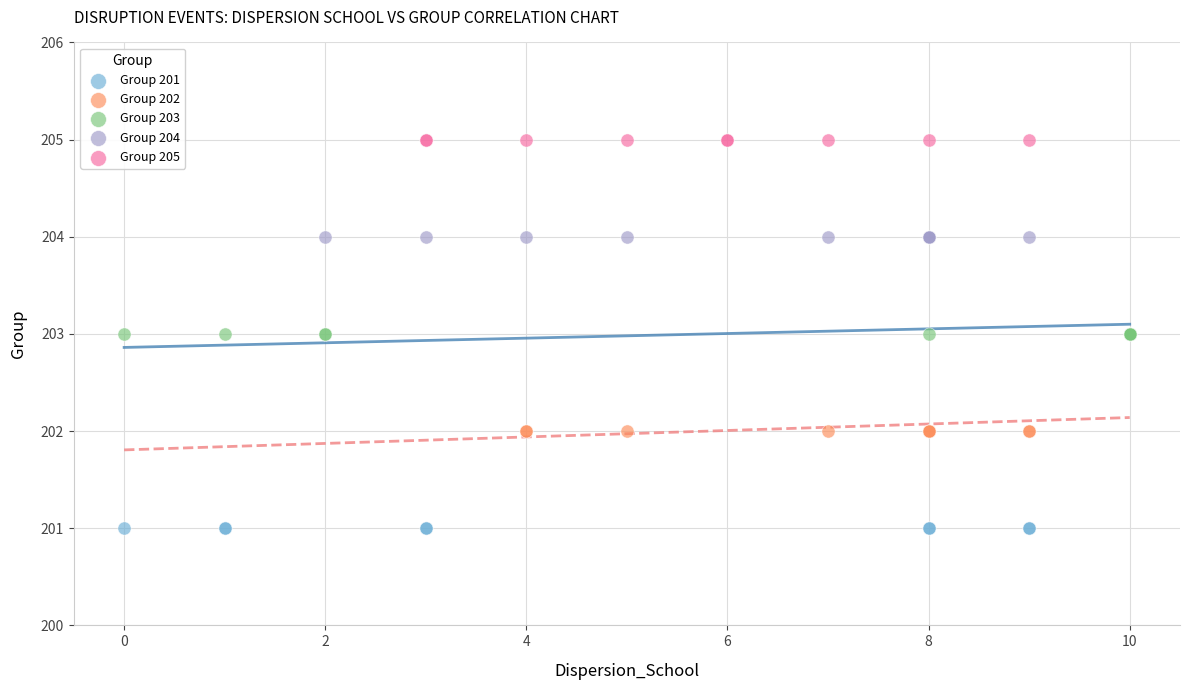

Which series reaches the maximum Y coordinate?

Group 205